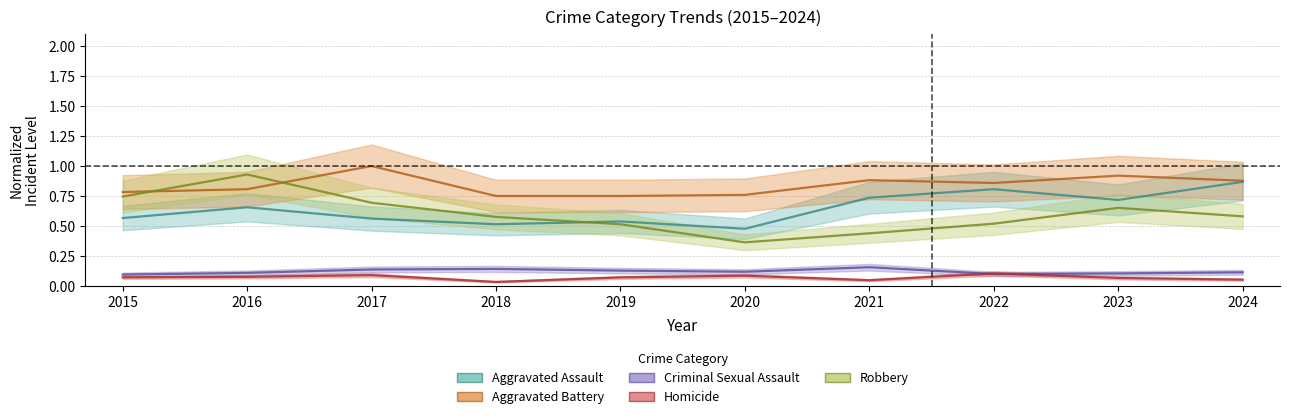

Reading right to left, what are all the values shown in this chart?

Aggravated Assault: 2024=0.9	2023=0.7	2022=0.8	2021=0.7	2020=0.5	2019=0.5	2018=0.5	2017=0.6	2016=0.7	2015=0.6
Aggravated Battery: 2024=0.9	2023=0.9	2022=0.9	2021=0.9	2020=0.8	2019=0.8	2018=0.8	2017=1.0	2016=0.8	2015=0.8
Criminal Sexual Assault: 2024=0.1	2023=0.1	2022=0.1	2021=0.2	2020=0.1	2019=0.1	2018=0.1	2017=0.1	2016=0.1	2015=0.1
Homicide: 2024=0.1	2023=0.1	2022=0.1	2021=0.0	2020=0.1	2019=0.1	2018=0.0	2017=0.1	2016=0.1	2015=0.1
Robbery: 2024=0.6	2023=0.7	2022=0.5	2021=0.4	2020=0.4	2019=0.5	2018=0.6	2017=0.7	2016=0.9	2015=0.7